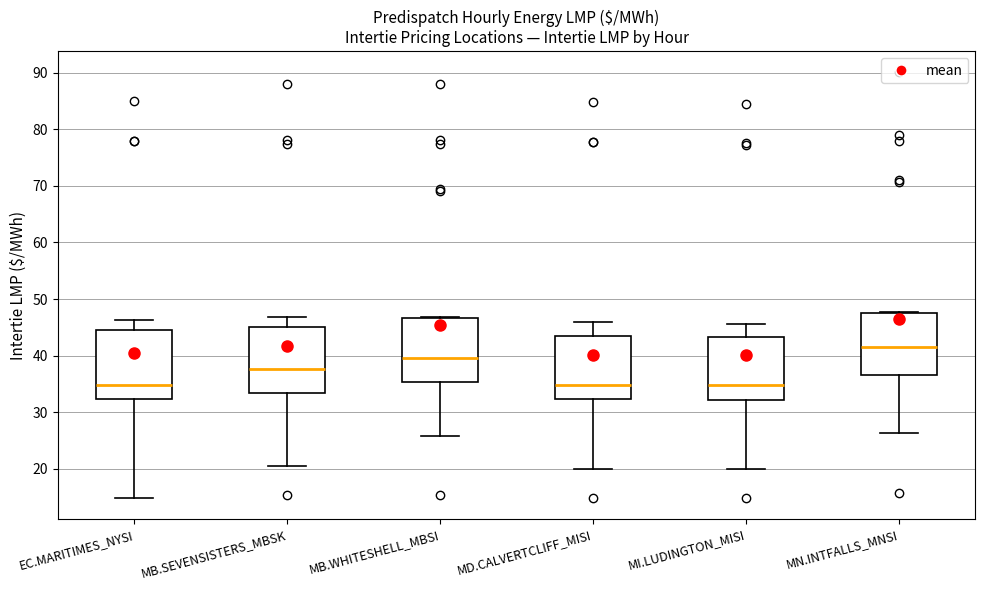

Where is the lower edge of the box for MN.INTFALLS_MNSI on the y-axis? The values are not printed on the chart, so give them approximately, as read against the axis.

37